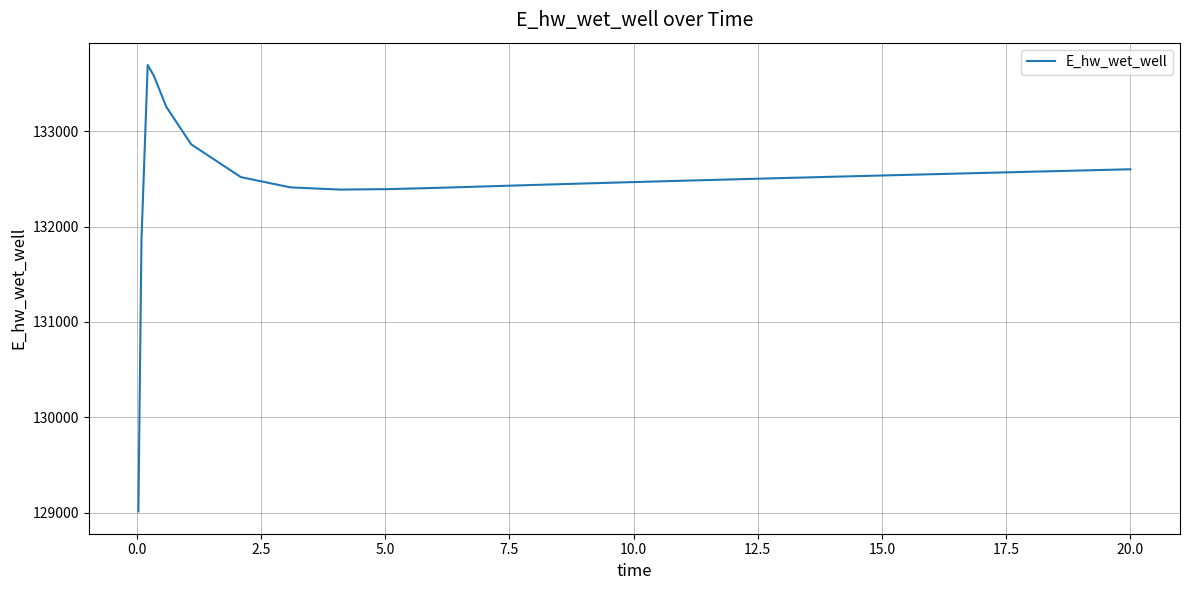

What is the sum of all values?

3311569.5